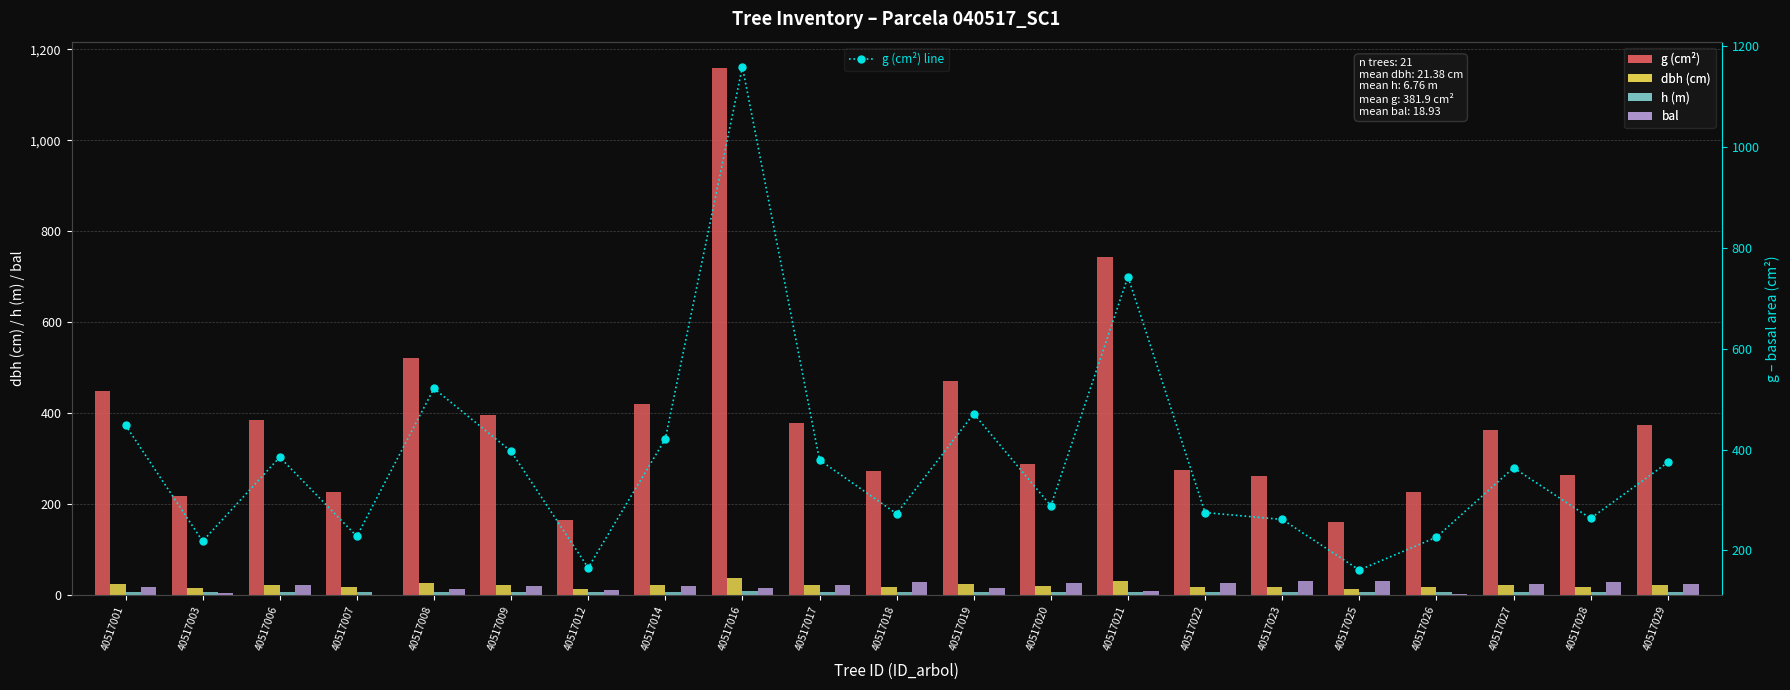

What is the difference between the maximum and minimum values in the h (m) series?

2.2